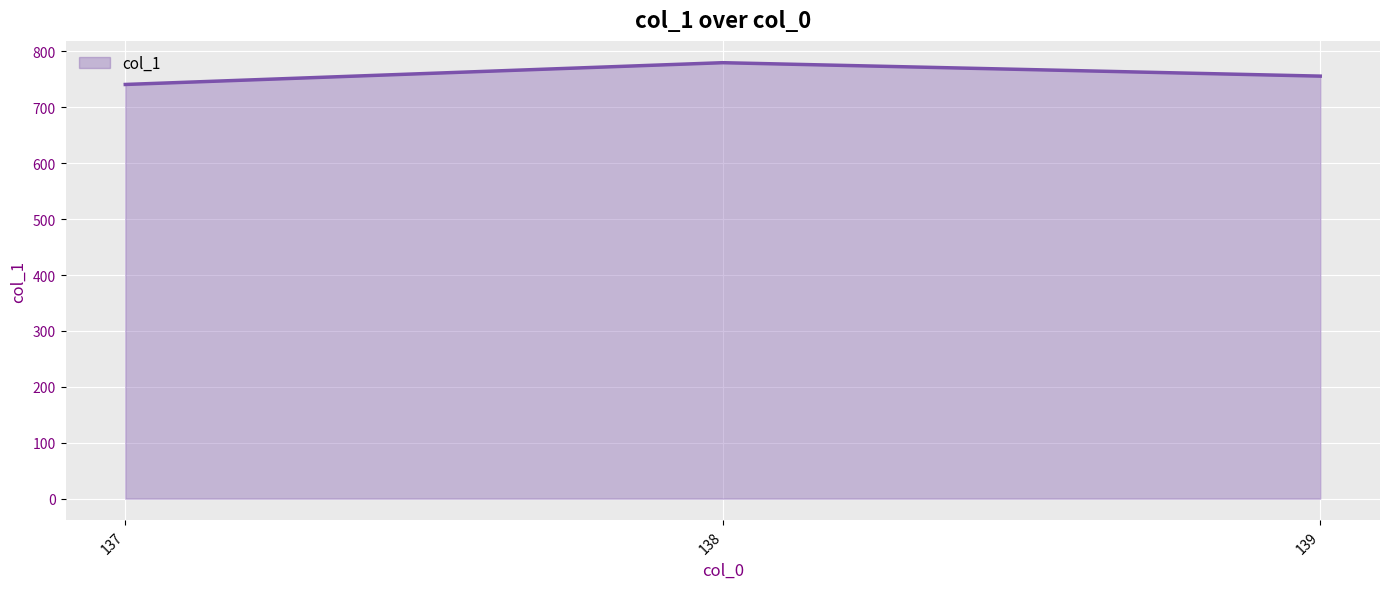

What is the difference between the maximum and second lowest values?

24.0